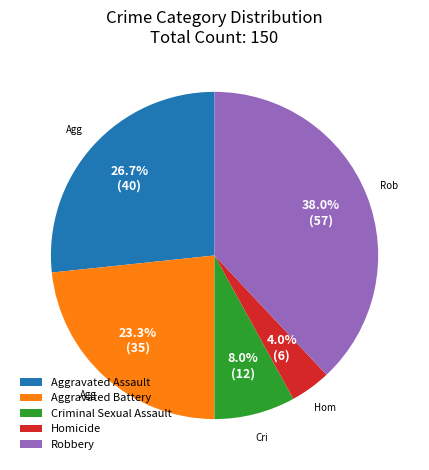

To the nearest percent, what is the difference between the largest and smallest slice percentages?

34%